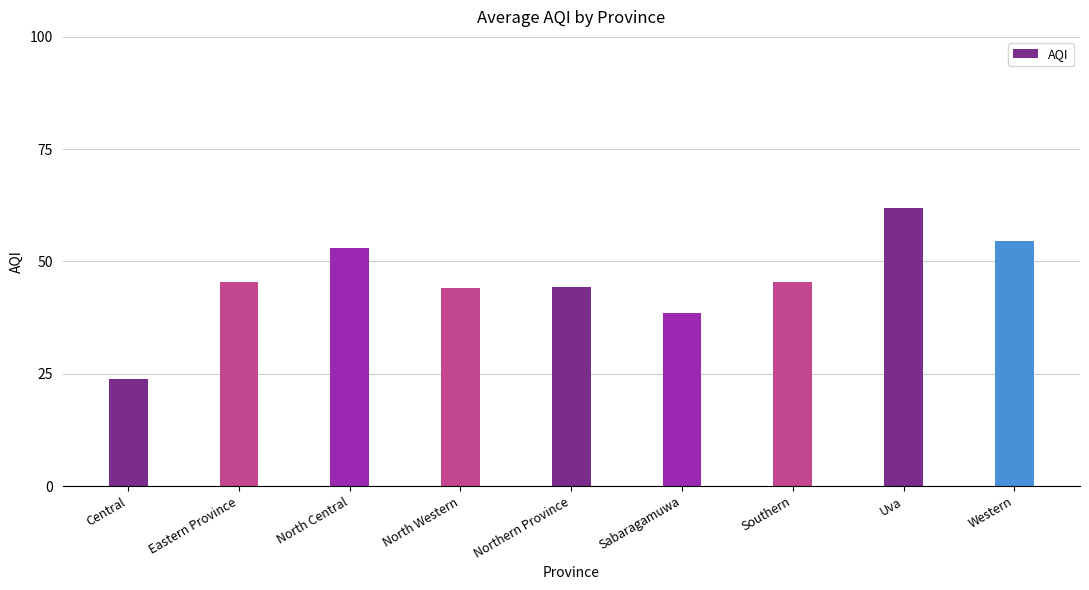

What is the minimum value shown in the chart?

23.8